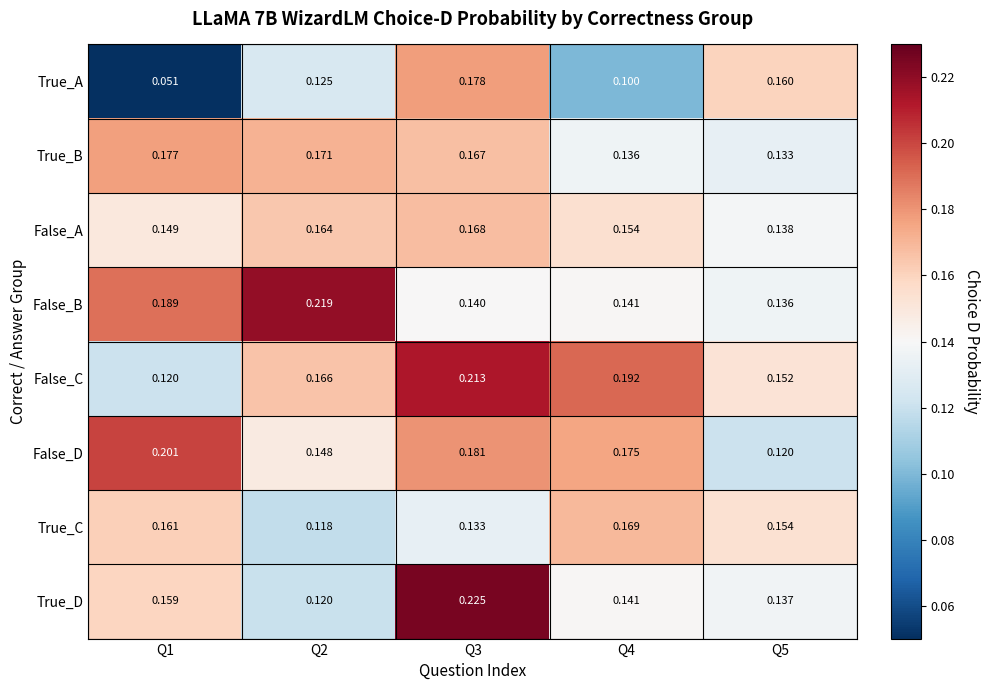

How many distinct data groups are displayed?

8